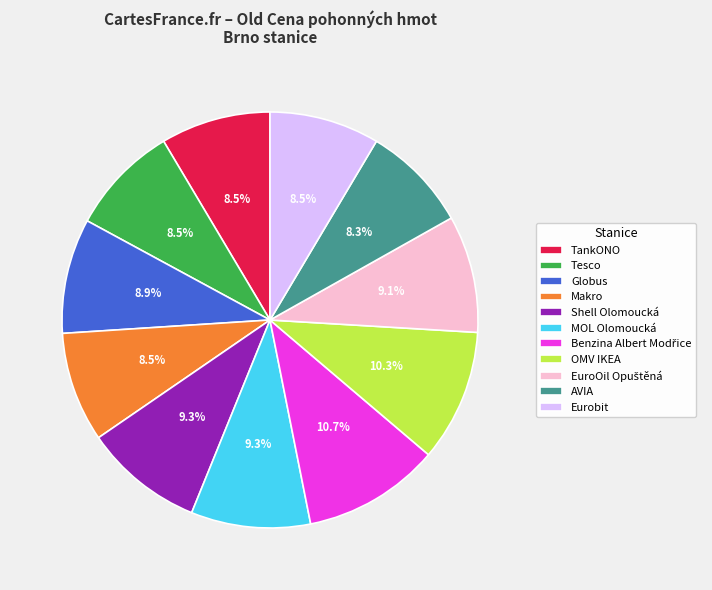

Is there any slice that represents more than half of the pie?

No